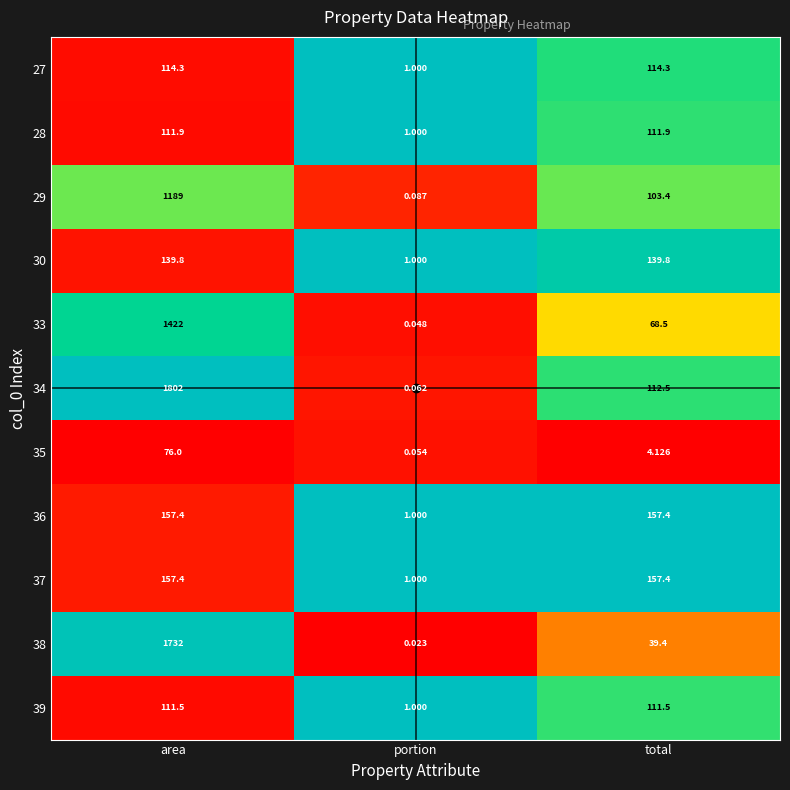

At which category does the chart reach its peak across all series?

area